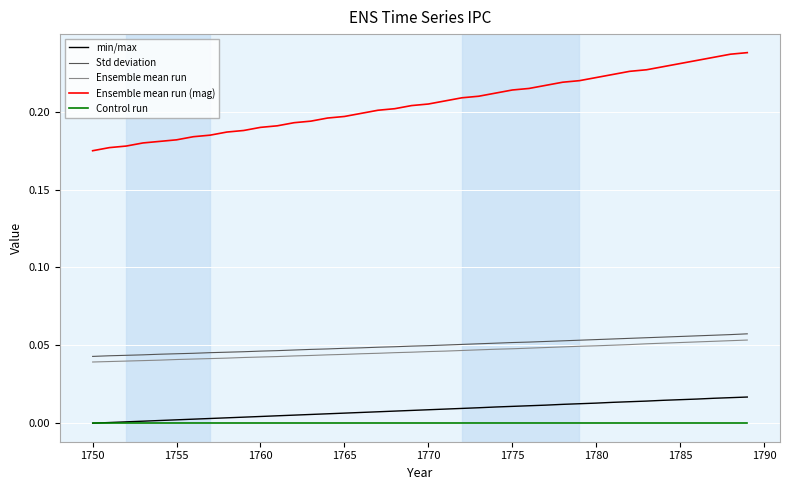

True or false: Ensemble mean run (mag) and min/max intersect in this chart.

False